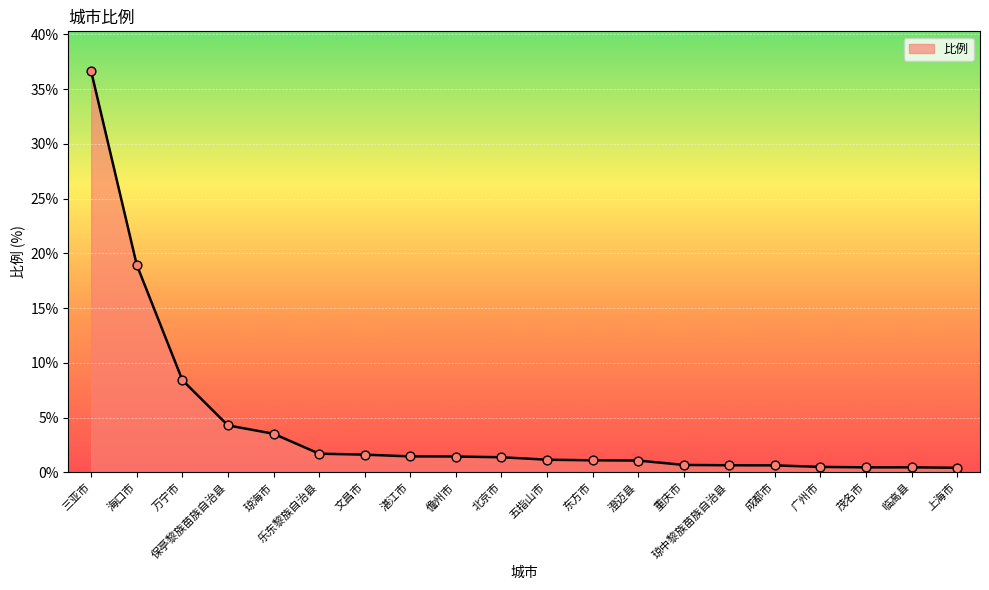

What is the change in value from 海口市 to 重庆市?

-18.3